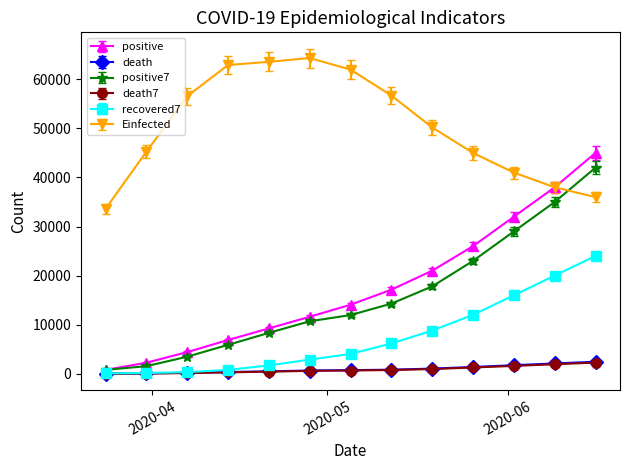

What is the minimum value for positive7?

794.0